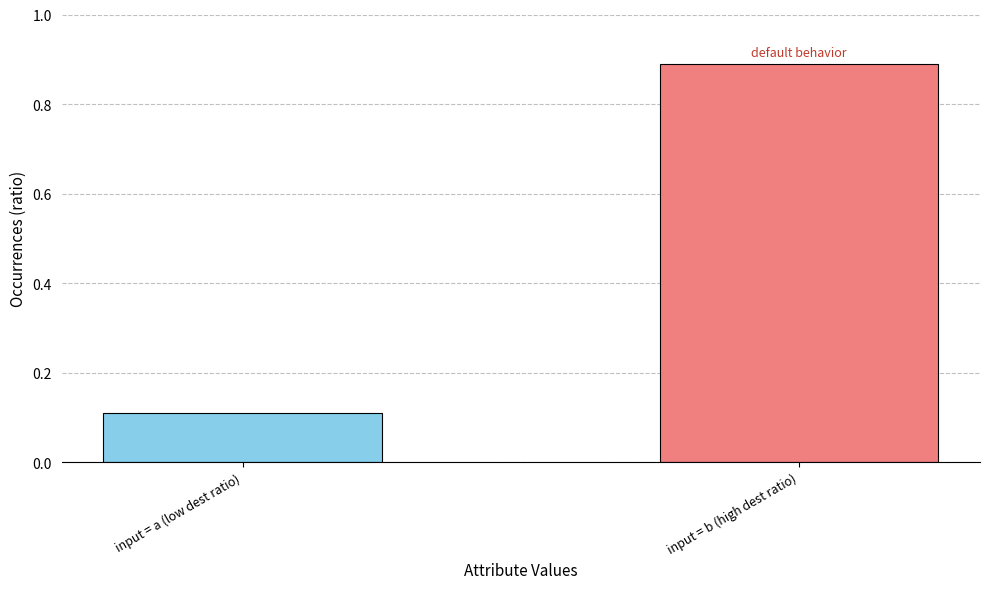

The value at input = b (high dest ratio) is 0.6. True or false?

False